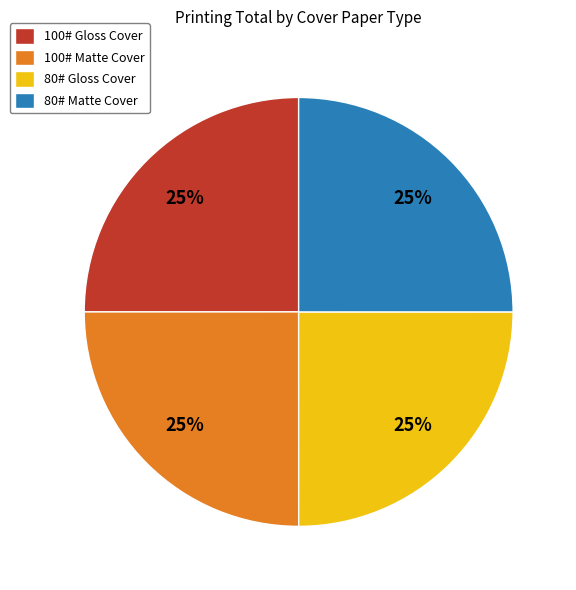

To the nearest percent, what percentage of the pie is 80# Gloss Cover?

25%